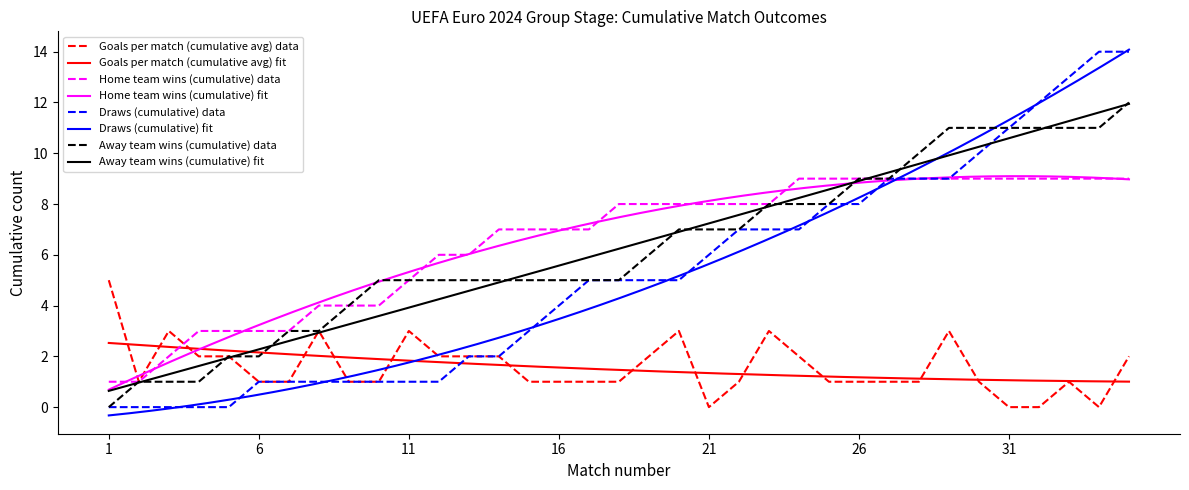

List the labels in order of Goals per match (cumulative avg) value, largest first.

1, 3, 8, 11, 20, 23, 29, 4, 5, 12, 13, 14, 19, 24, 35, 2, 6, 7, 9, 10, 15, 16, 17, 18, 22, 25, 26, 27, 28, 30, 33, 21, 31, 32, 34